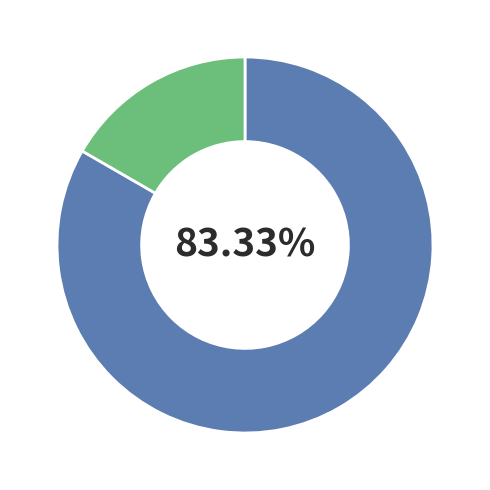

How many segments does this pie chart have?

2